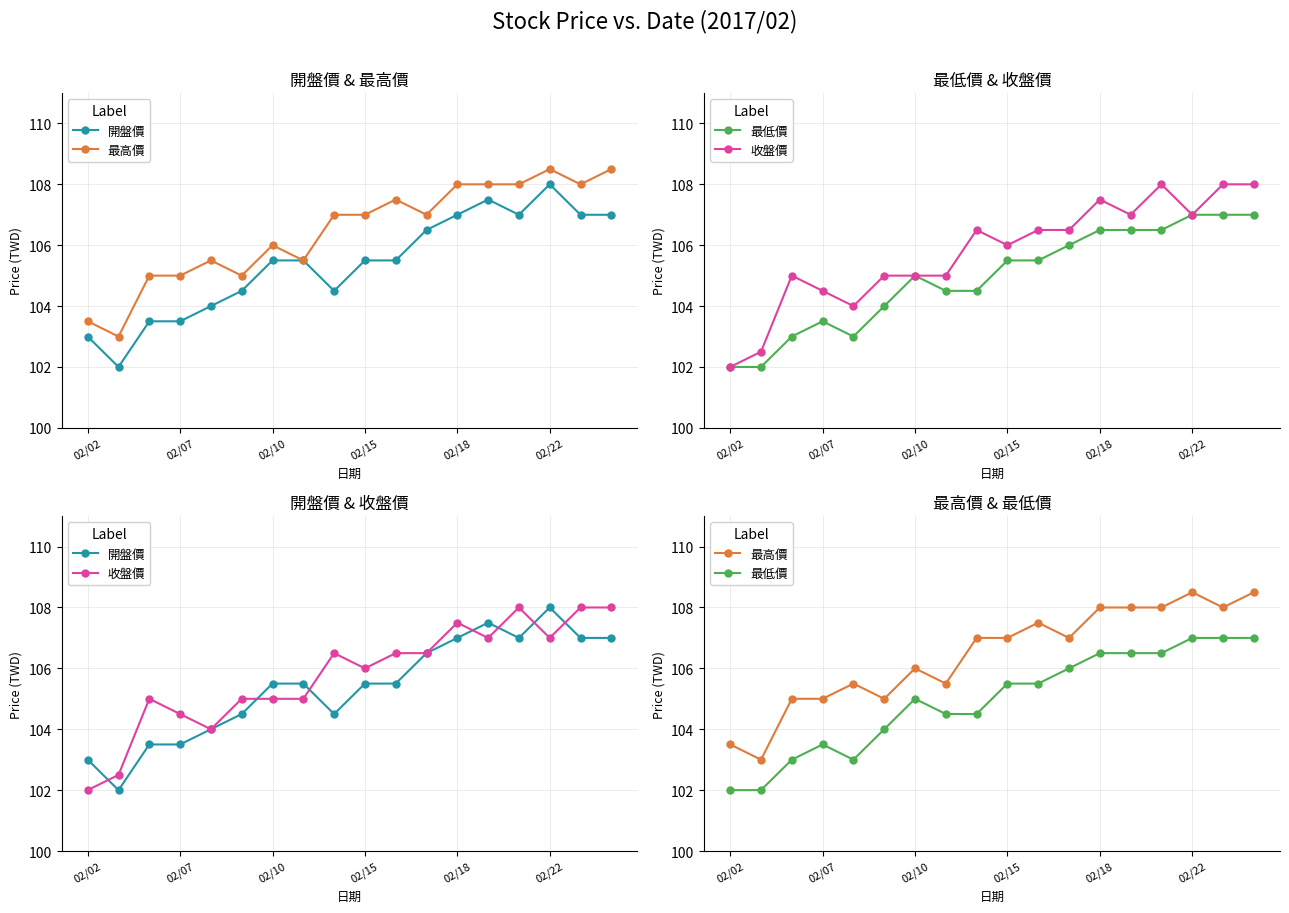

What is the total value across all series at 17?

430.5